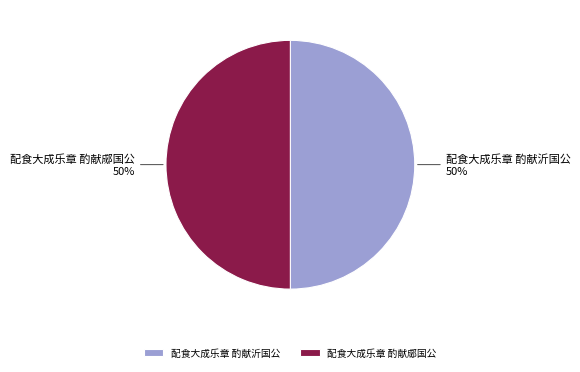

Do 配食大成乐章 酌献郕国公 and 配食大成乐章 酌献沂国公 together represent more than half of the pie?

Yes